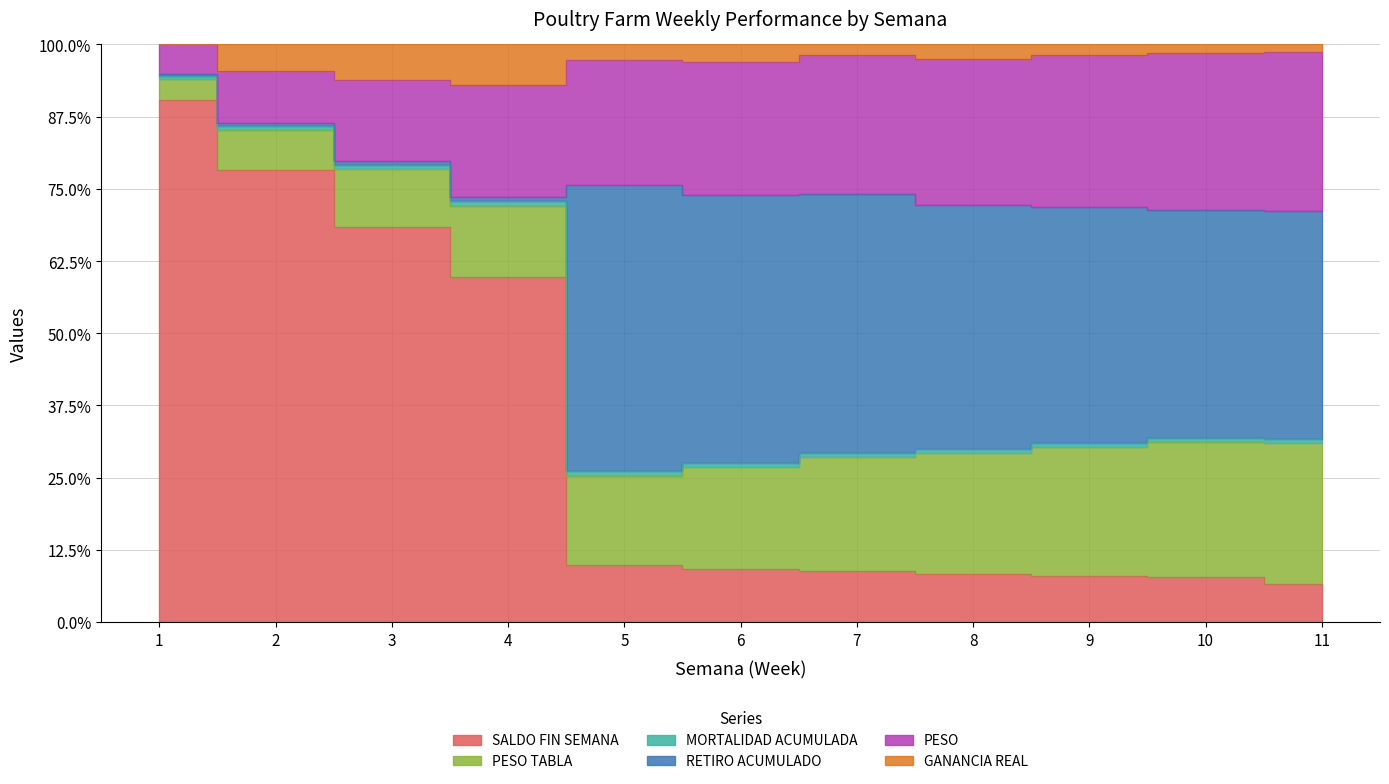

True or false: SALDO FIN SEMANA and RETIRO ACUMULADO cross at least once.

False